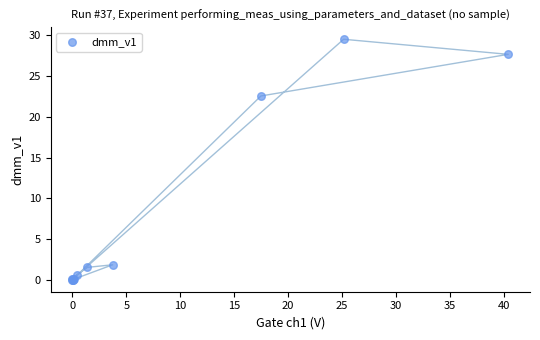

What Y value in the scatter plot is closest to 14?

22.6